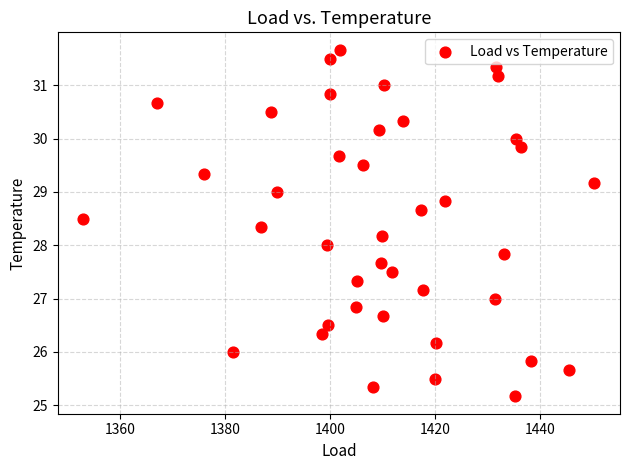

What is the range of X values (max minus min)?

97.3